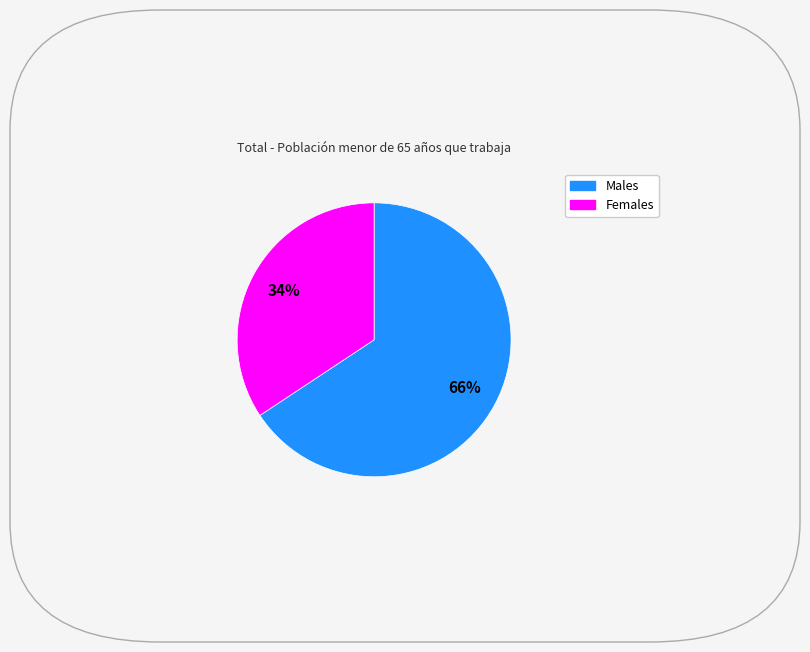

Does any single category account for the majority?

Yes